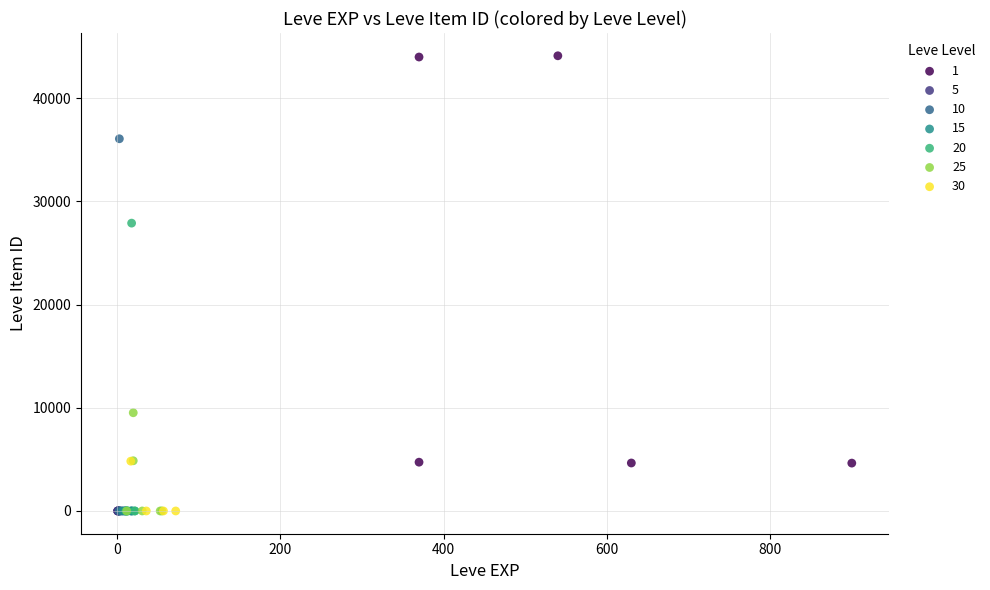

What are all the series names shown in the legend?

1, 5, 10, 15, 20, 25, 30